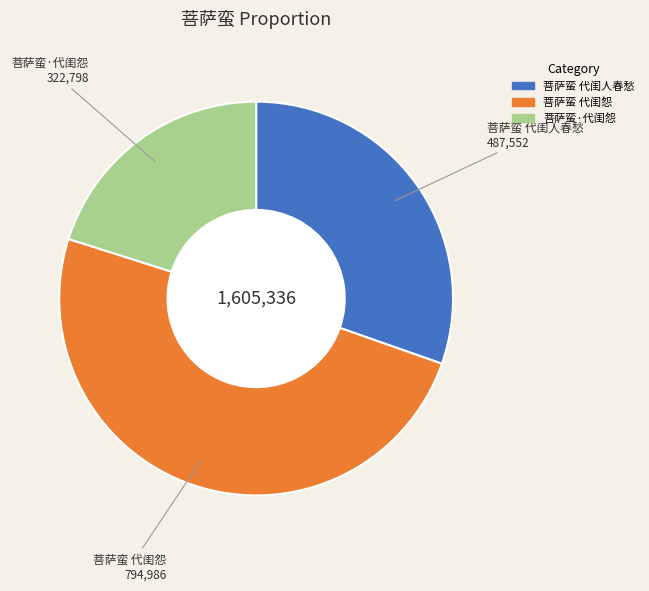

Do 菩萨蛮·代闺怨 and 菩萨蛮 代闺人春愁 together represent more than half of the pie?

Yes